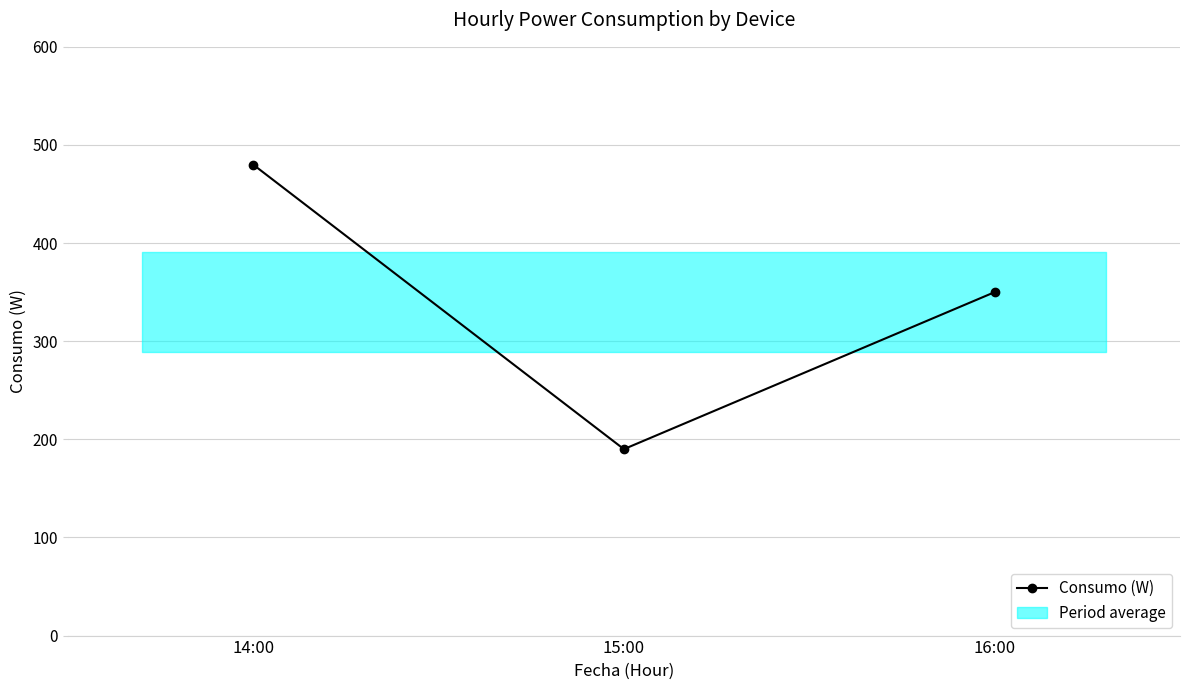

List the labels in order of value, largest first.

14:00, 16:00, 15:00